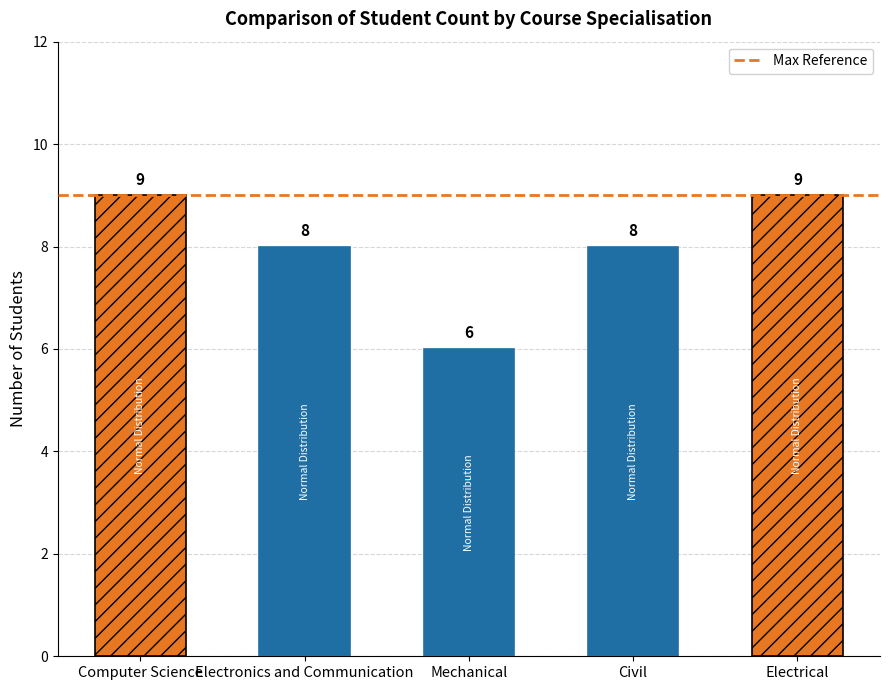

Rank the categories by value from highest to lowest.

Computer Science, Electrical, Electronics and Communication, Civil, Mechanical